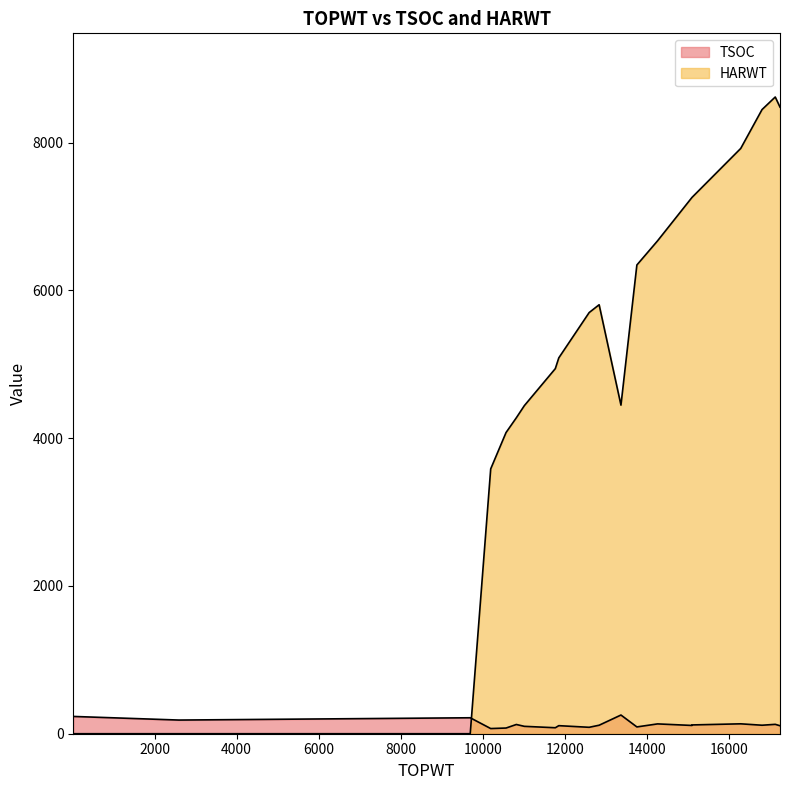

Reading left to right, list all the values displayed in this chart.

TSOC: 17244=108	11012=100	11767=81	16287=134	12592=87	14259=133	17=234	16806=115	17128=127	10817=125	15099=119	10566=77	13367=253	15099=112	2592=185	12835=115	9693=216	10192=70	11852=109	13755=92
HARWT: 17244=8482	11012=4441	11767=4942	16287=7923	12592=5701	14259=6672	17=0	16806=8449	17128=8619	10817=4277	15099=7260	10566=4077	13367=4448	15099=7260	2592=0	12835=5807	9693=0	10192=3585	11852=5088	13755=6345